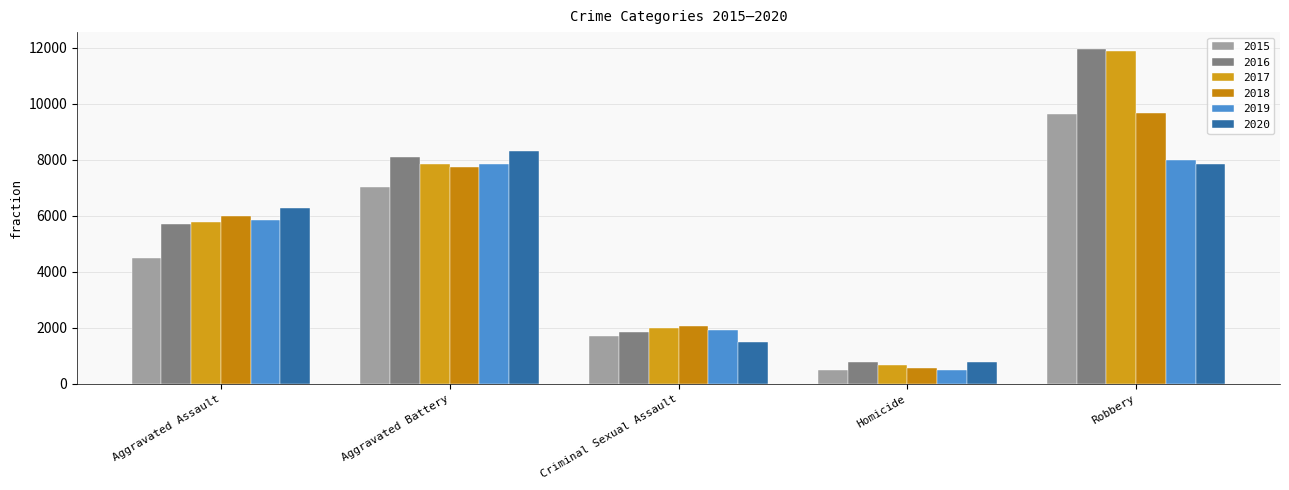

Which label corresponds to the smallest value in the chart?

Homicide